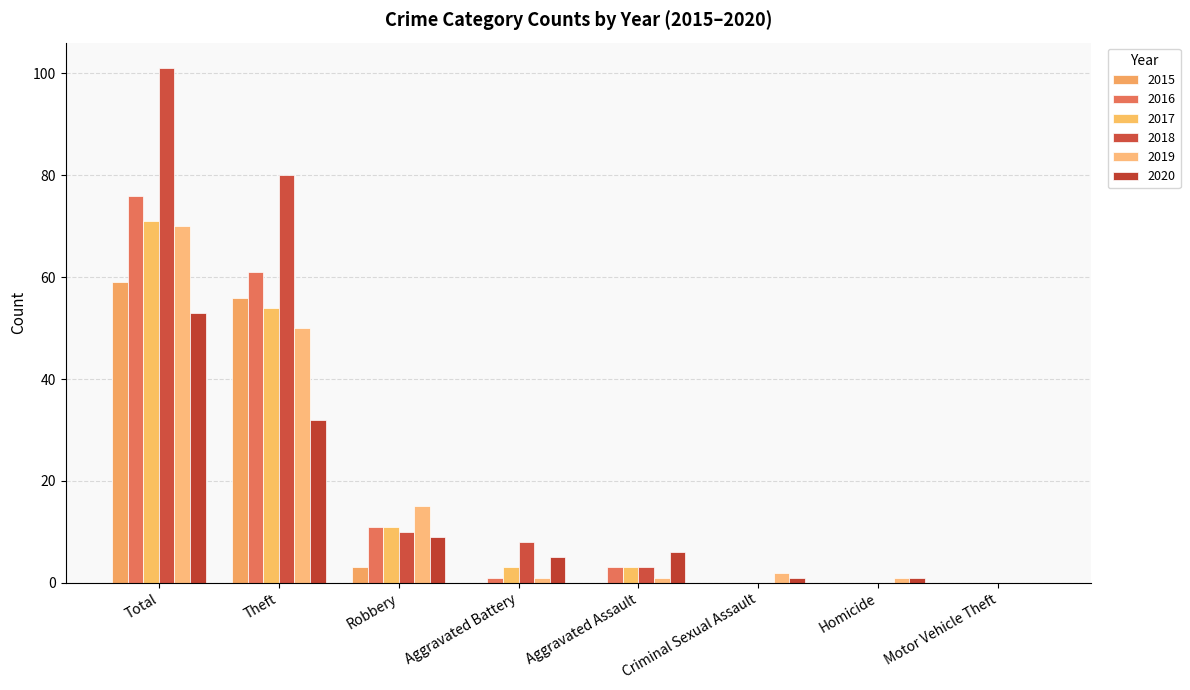

Which series has the largest range (max minus min)?

2018